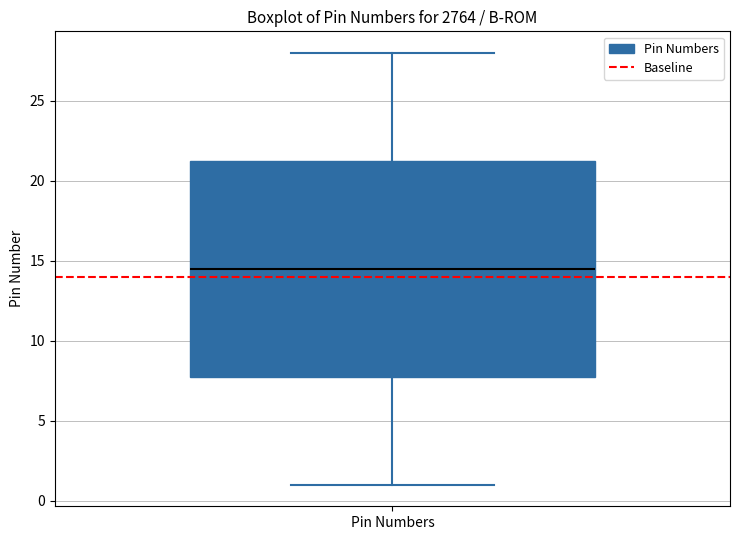

Read this box plot against the y-axis: the position of the median line, the range covered by the box, and the ends of both whiskers. The values are not printed on the chart, so give them approximately, as read against the axis.

median 14.5, box 8.0 to 21.5, whiskers 1.0 to 28.0